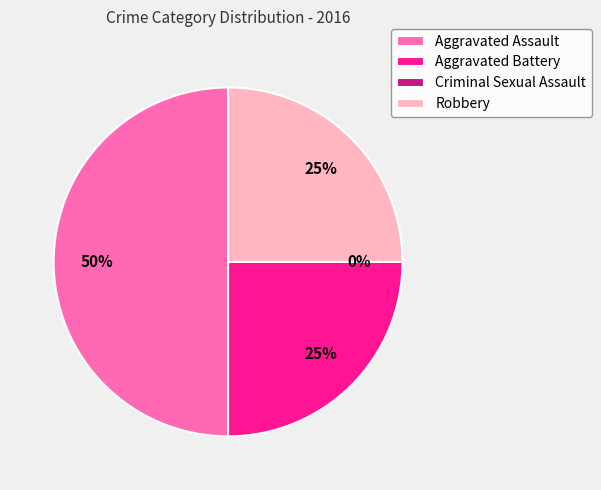

Do Aggravated Battery and Aggravated Assault together represent more than half of the pie?

Yes